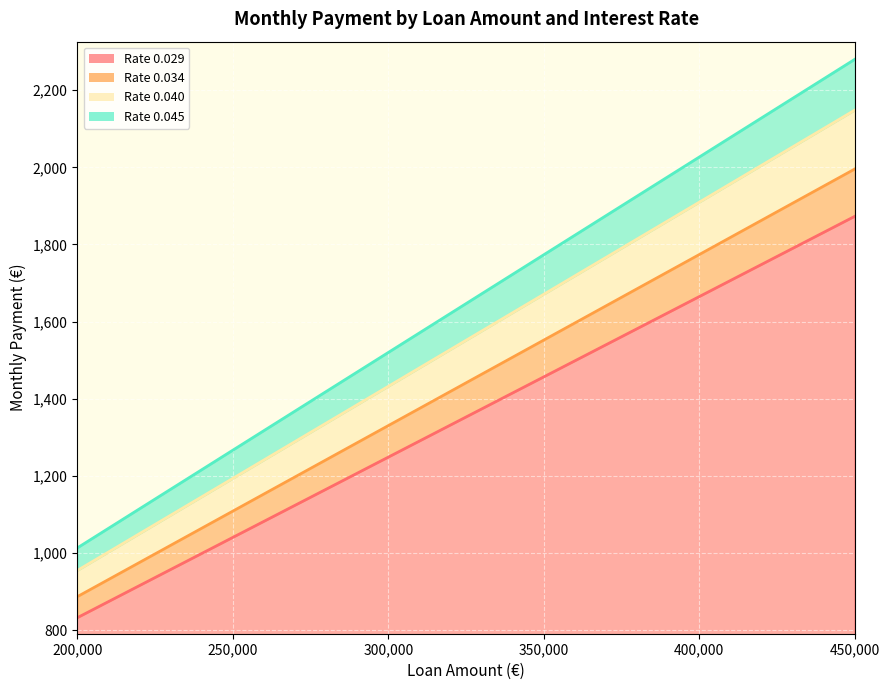

True or false: Rate 0.029 and Rate 0.040 intersect in this chart.

False